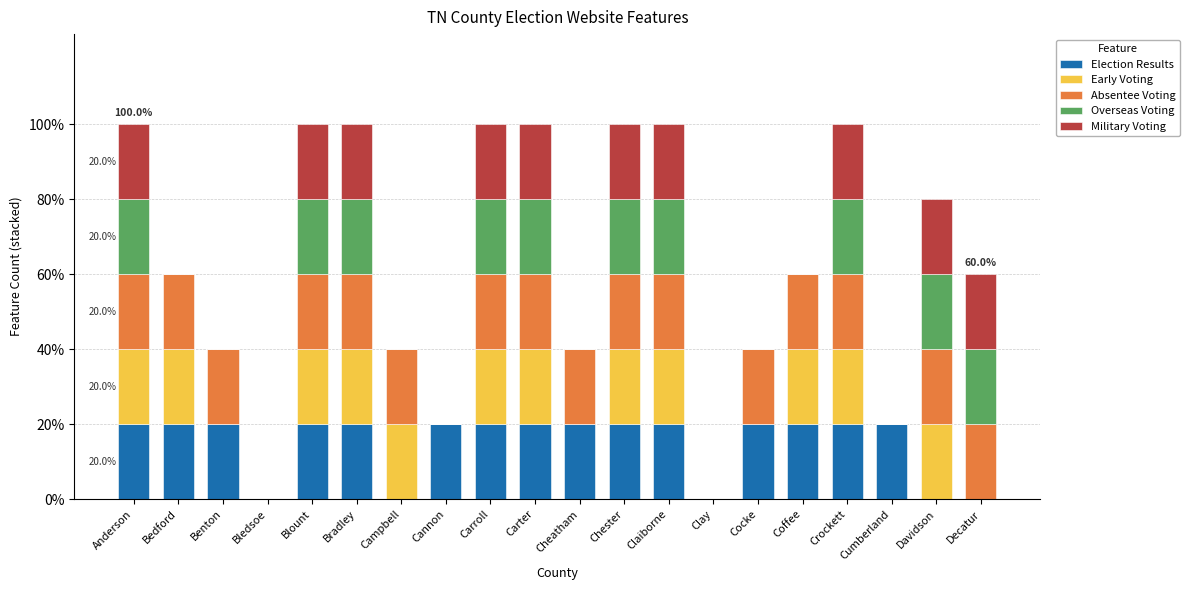

What is the sum of the Overseas Voting values at Davidson and Blount?

2